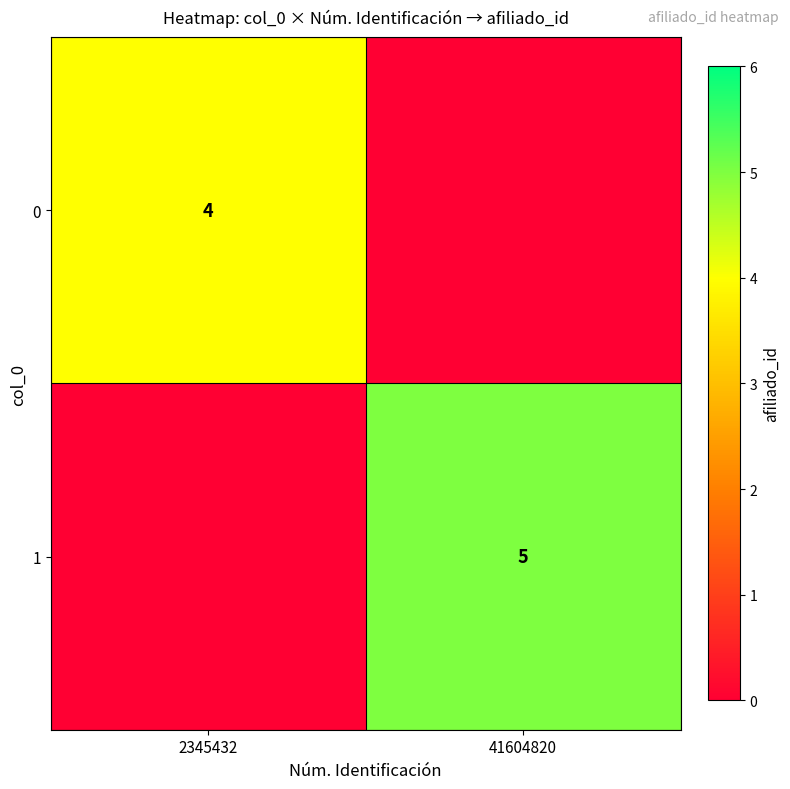

Is it true that 1 equals 7 at 41604820?

False